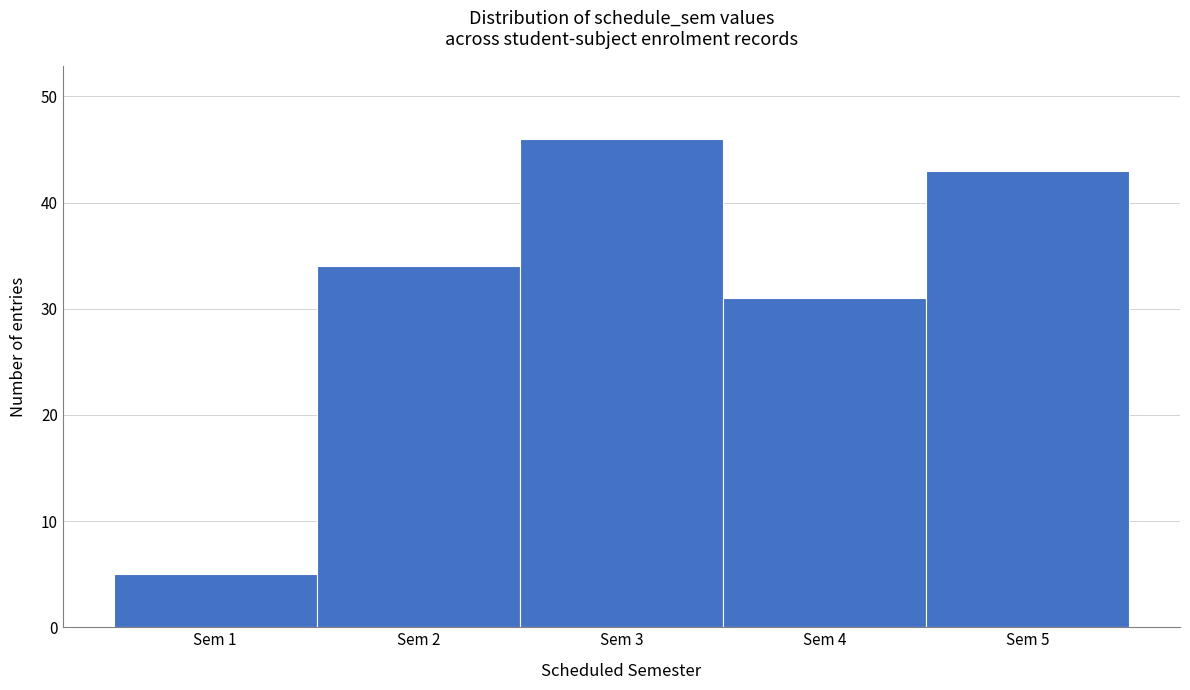

What is the height of the bar covering 1.5 to 2.5 on the x-axis? The values are not printed on the chart, so give them approximately, as read against the axis.

34